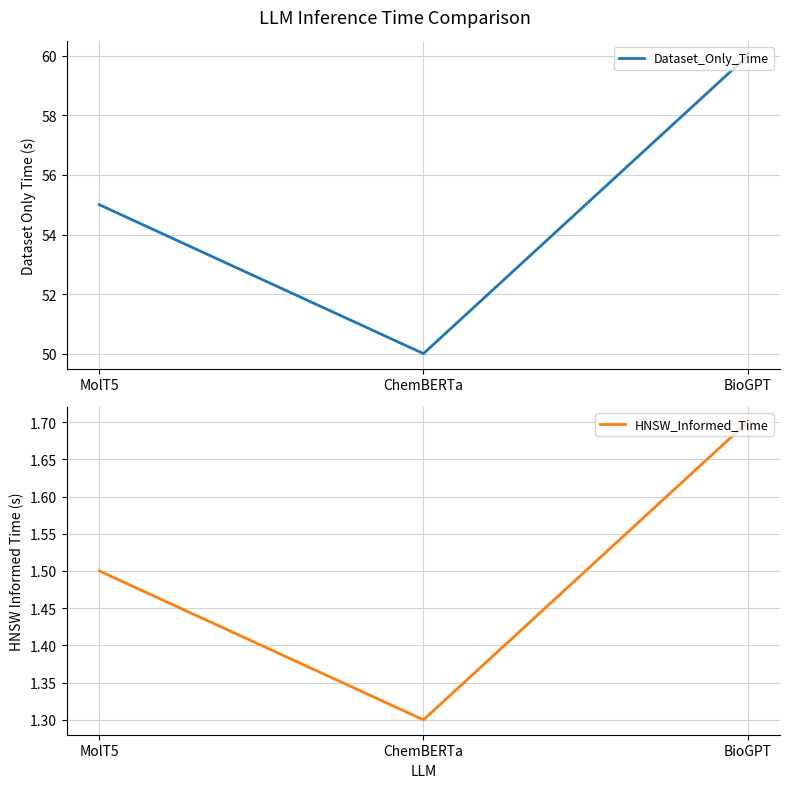

At which label is Dataset_Only_Time closest to 55?

MolT5